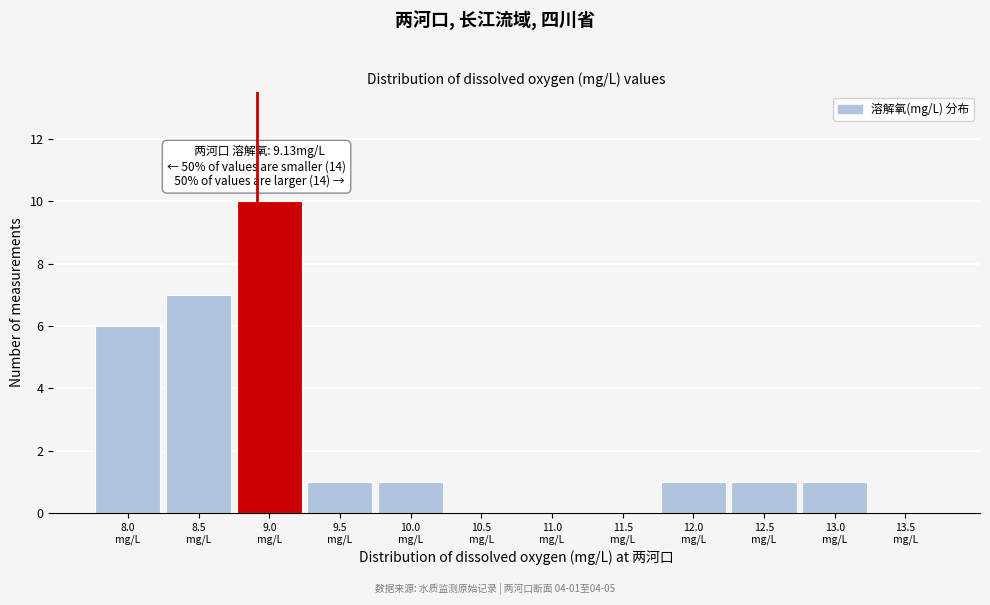

What is the sum of all values?

28